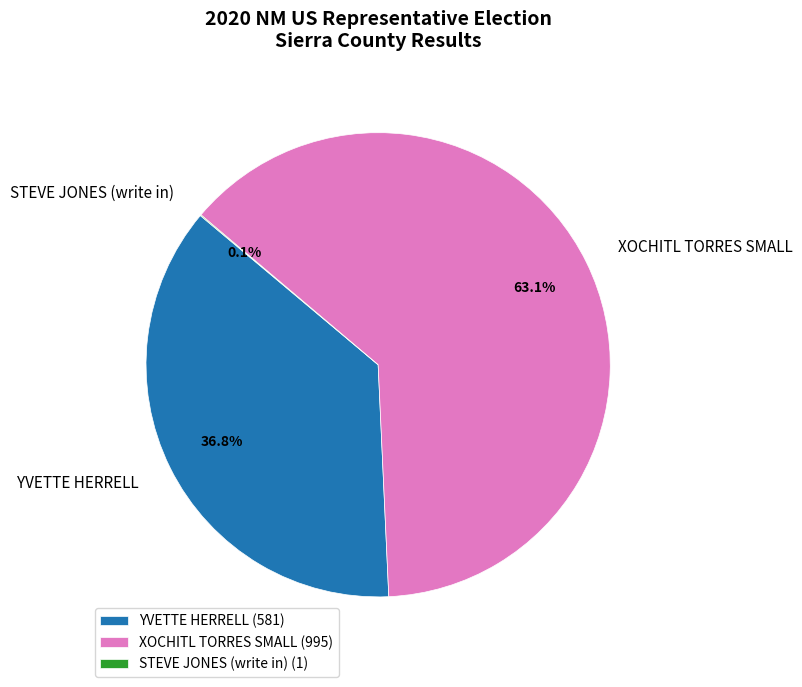

Which slice represents more than half of the pie?

XOCHITL TORRES SMALL